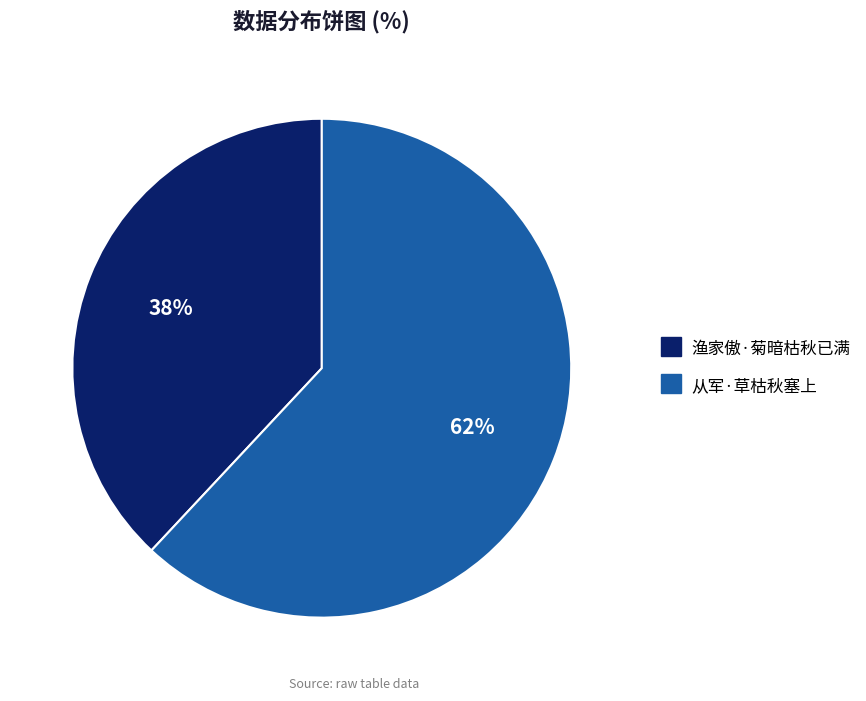

Is there a majority slice in this chart?

Yes